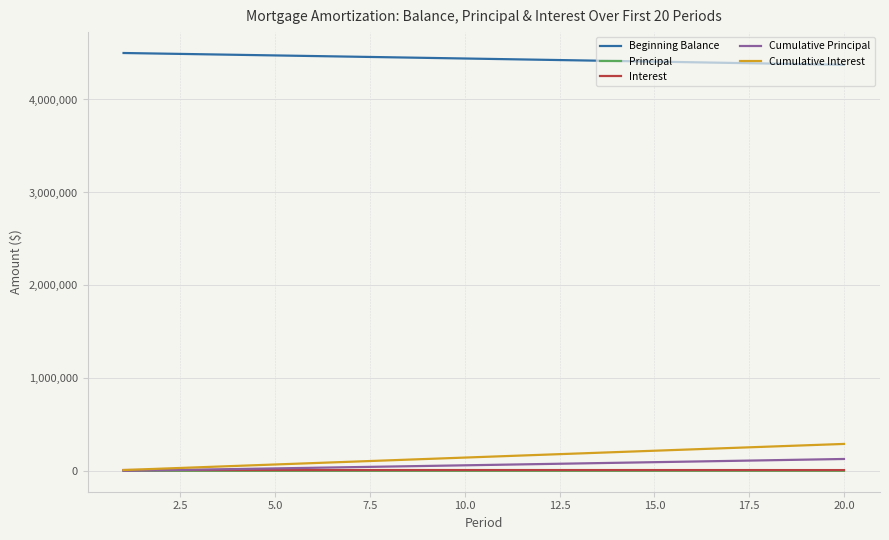

True or false: Beginning Balance and Cumulative Principal cross at least once.

False